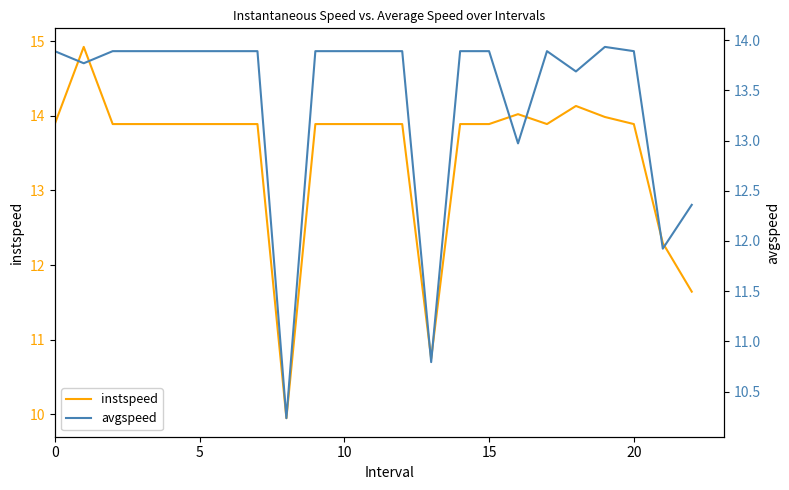

Is it true that instspeed equals 13.9 at 10?

True